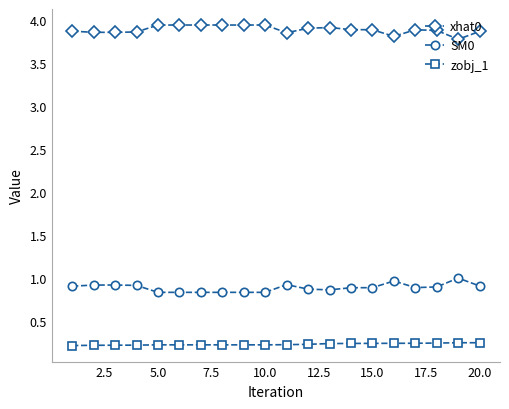

Rank the series by their average value, from lowest to highest.

zobj_1, SM0, xhat0